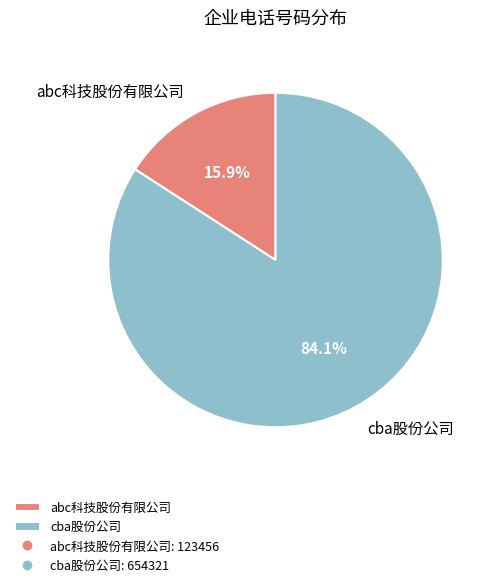

Rank the categories by value from highest to lowest.

cba股份公司, abc科技股份有限公司